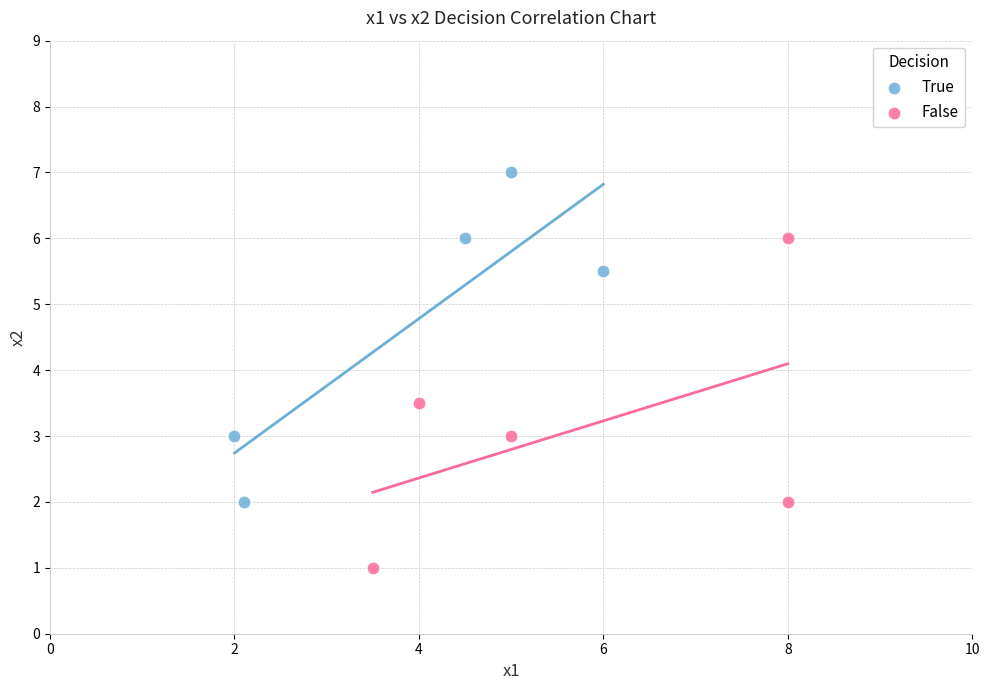

Which series contains the lowest Y value?

False